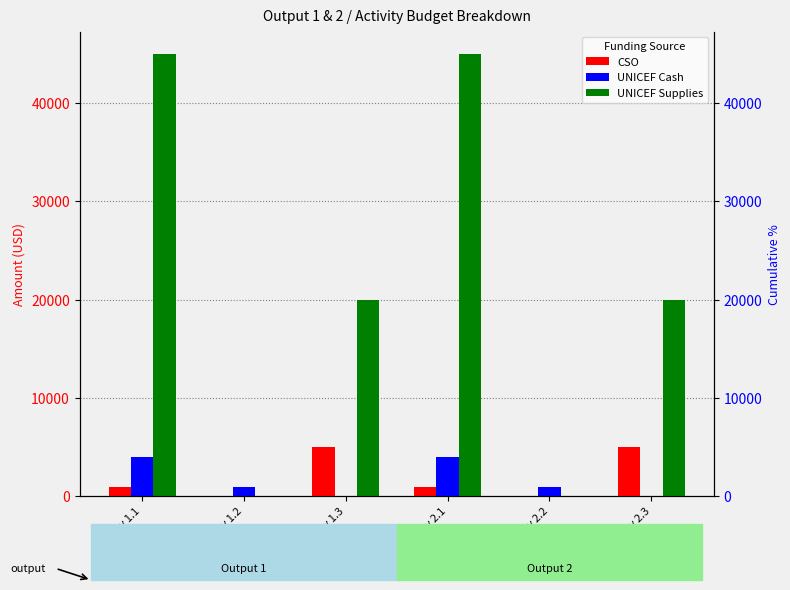

Which category has the highest value in the UNICEF Supplies series?

activity 1.1